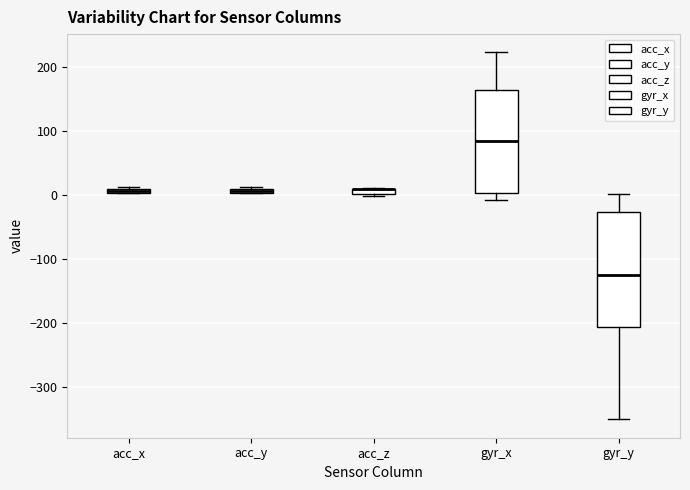

Comparing the boxes themselves (not the whiskers), which one is the tallest?

gyr_y